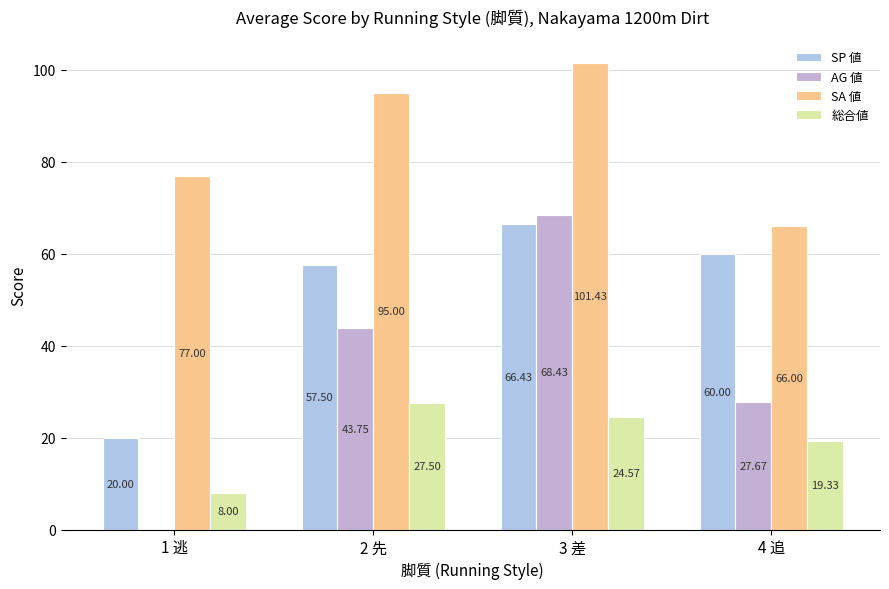

Reading left to right, list all the values displayed in this chart.

SP 値: 20.0	57.5	66.4	60.0
AG 値: 0.0	43.8	68.4	27.7
SA 値: 77.0	95.0	101.4	66.0
総合値: 8.0	27.5	24.6	19.3